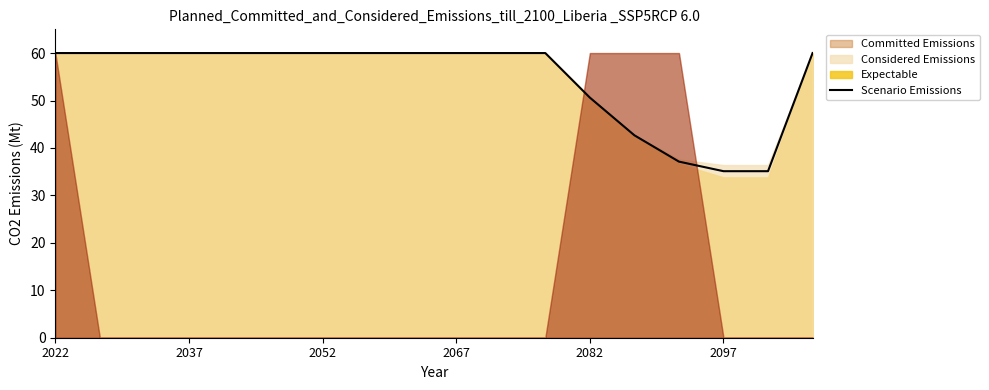

True or false: the data has more than 2 interior local peaks.

False